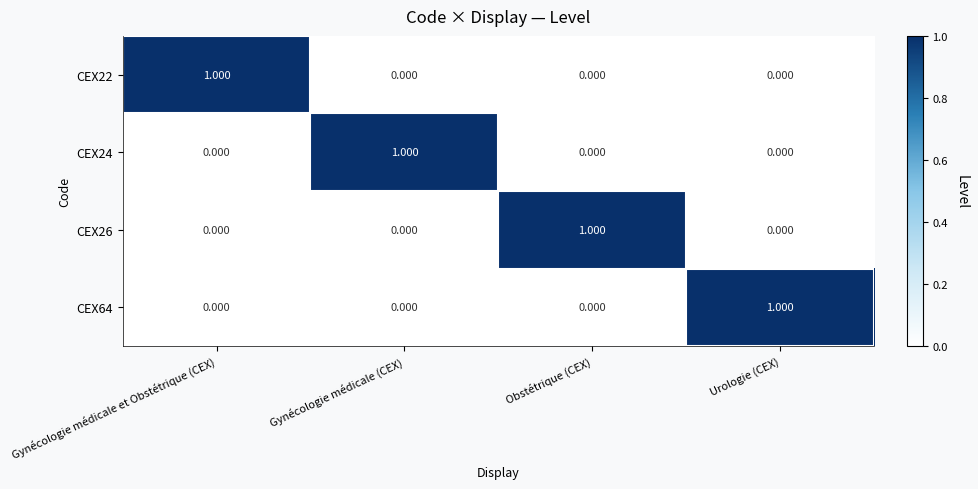

Which series changed the most between Gynécologie médicale (CEX) and Obstétrique (CEX)?

CEX24